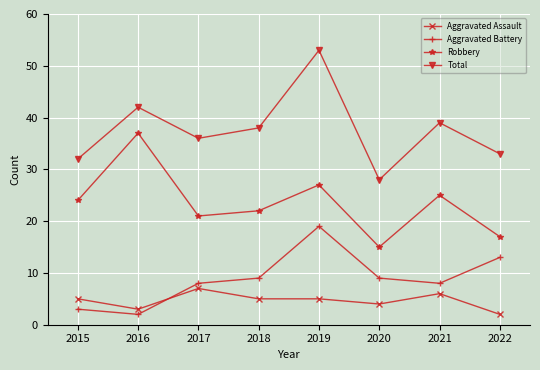

What are all the series names shown in the legend?

Aggravated Assault, Aggravated Battery, Robbery, Total